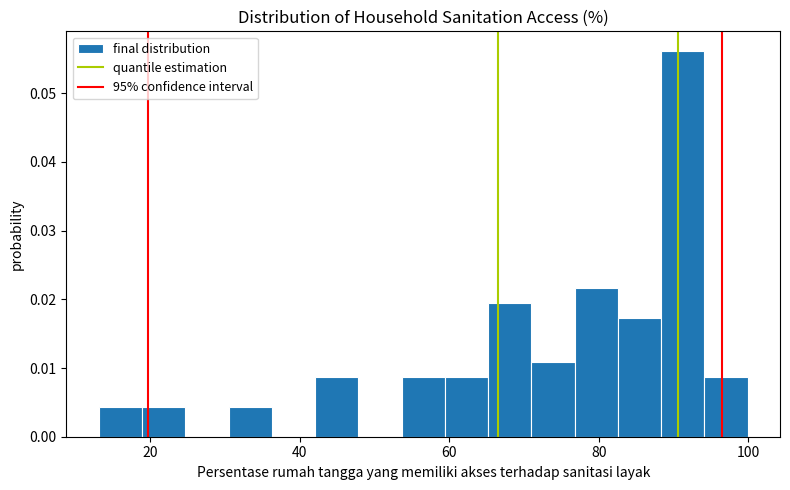

Around what value on the x-axis is the tallest bar? Give the approximate position of its centre, as read against the axis.

92